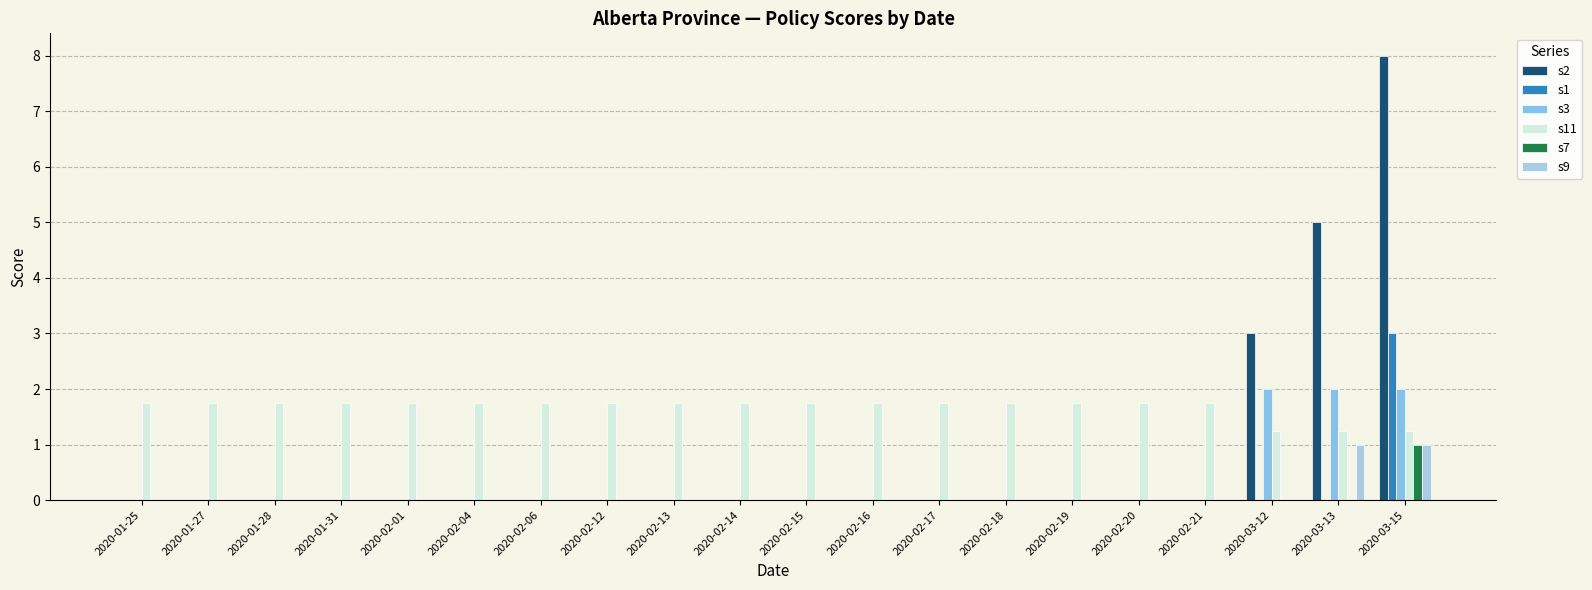

At which category does the chart reach its minimum across all series?

2020-01-25